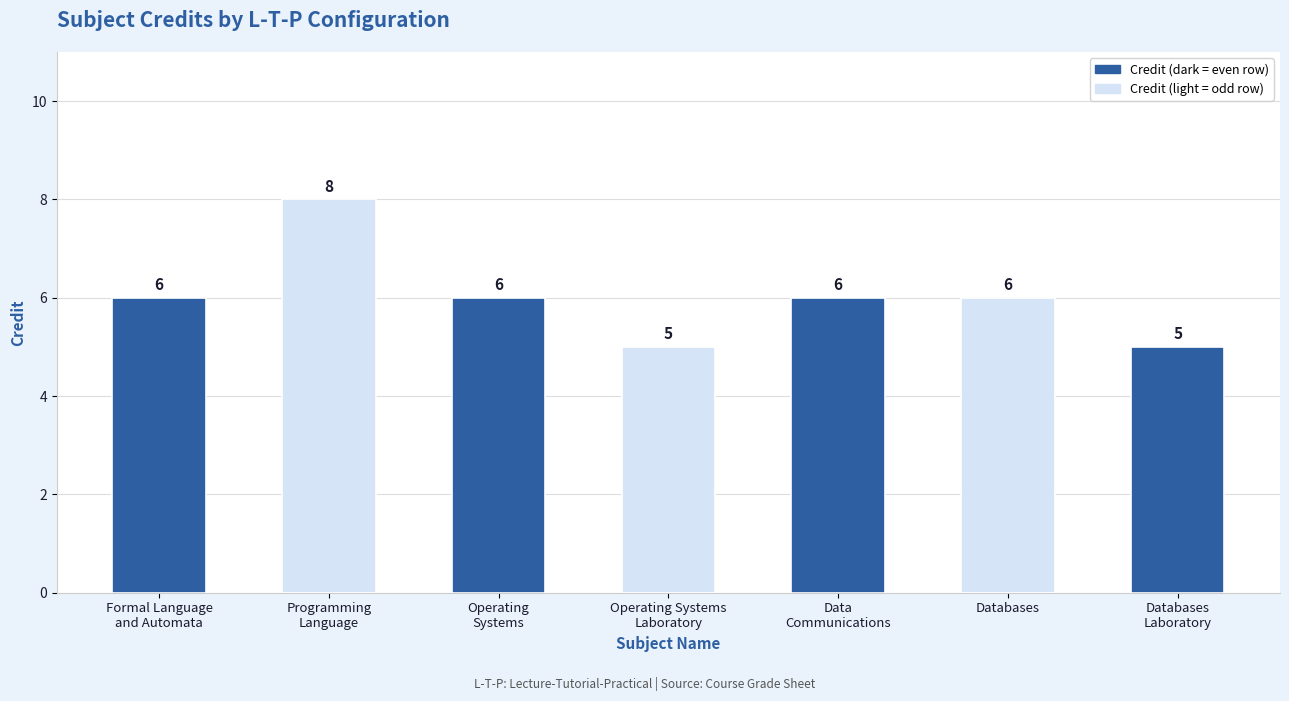

What is the maximum value shown in the chart?

8